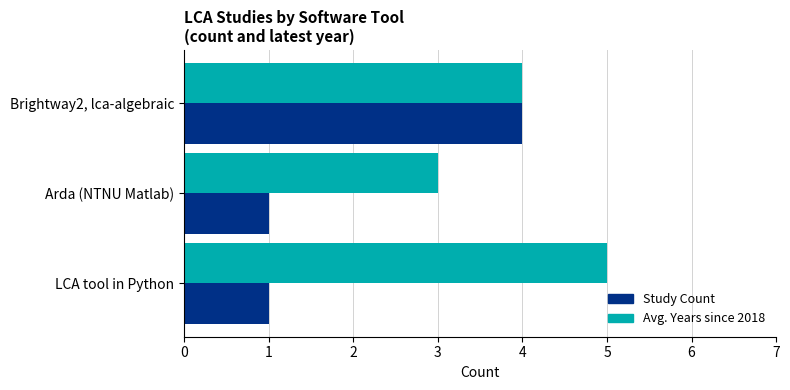

True or false: Avg. Years since 2018 has a value of 7 at Brightway2, lca-algebraic.

False